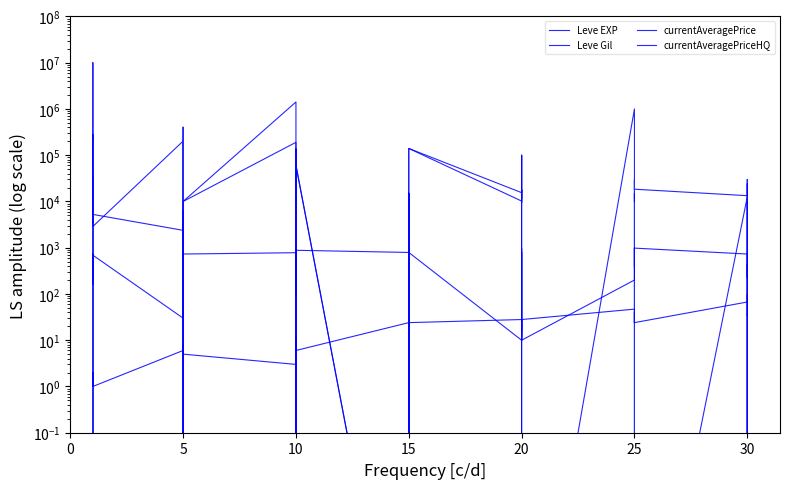

List the series in order of their peak value, highest first.

currentAveragePrice, currentAveragePriceHQ, Leve Gil, Leve EXP